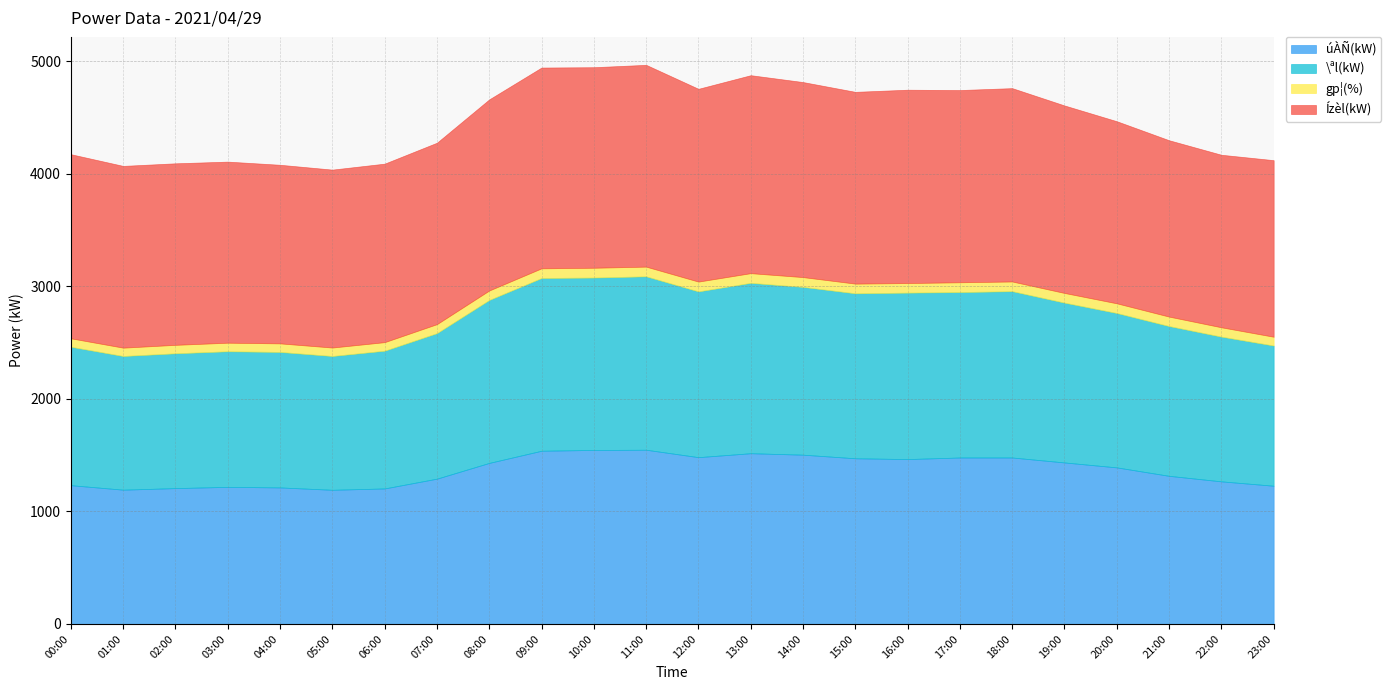

What position from the right is 05:00?

19